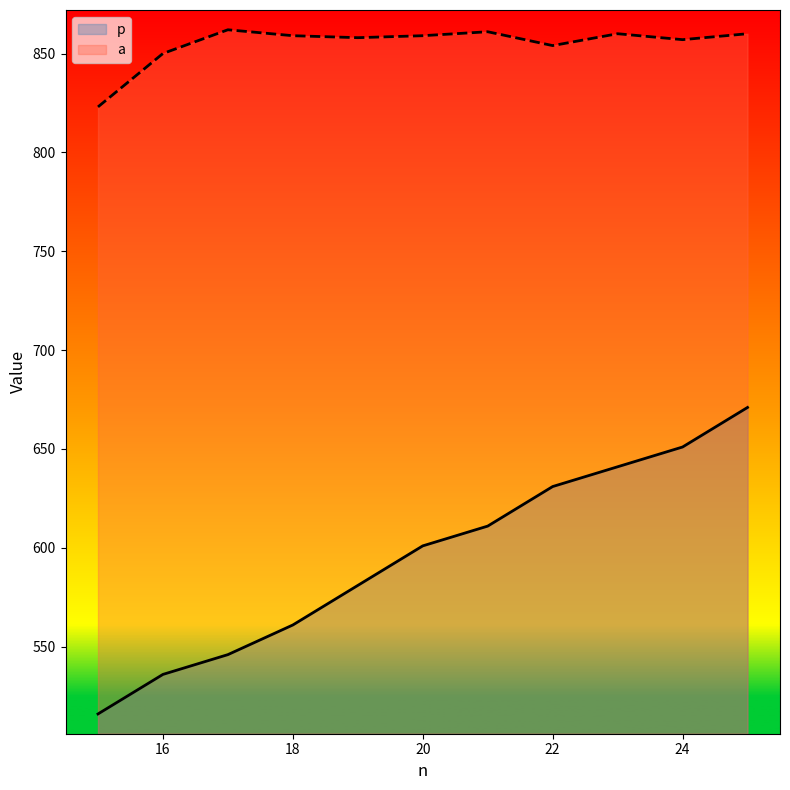

How many lines are shown in the chart?

2